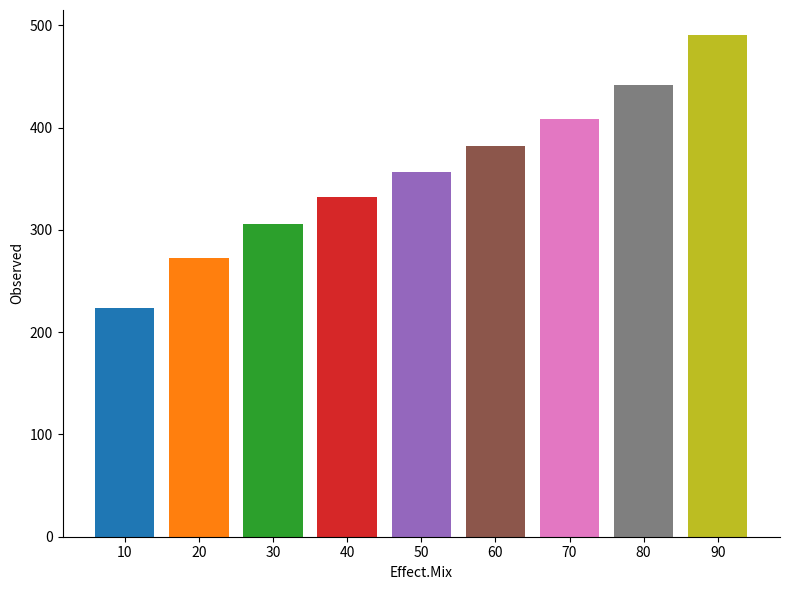

Read the value at 30.

305.5